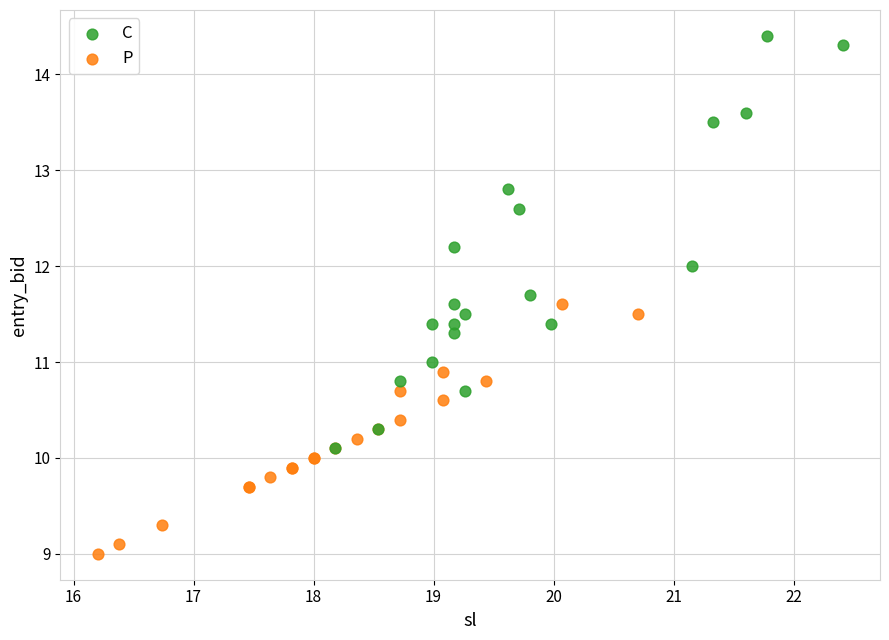

Which series has the largest Y range (max minus min)?

C